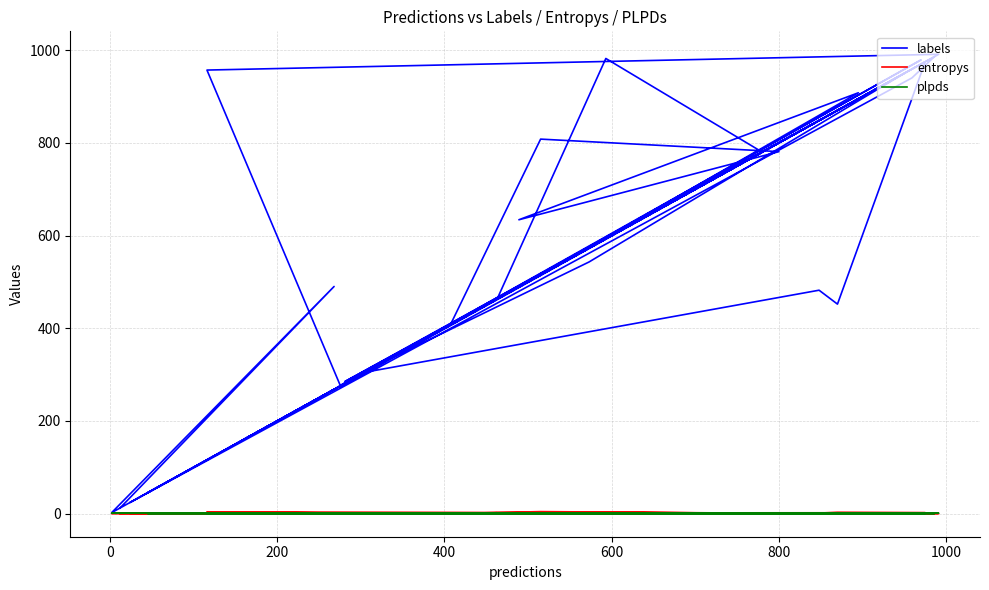

What is the sum of all entropys values?

36.7